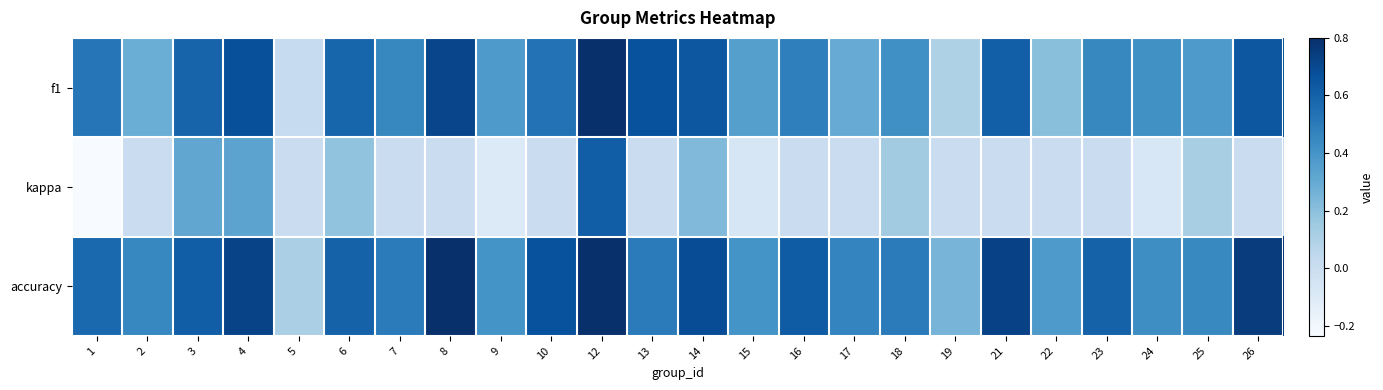

Reading right to left, transcribe all the data shown in this chart.

f1: 26=0.6	25=0.4	24=0.4	23=0.5	22=0.2	21=0.6	19=0.1	18=0.4	17=0.3	16=0.5	15=0.3	14=0.6	13=0.7	12=0.8	10=0.5	9=0.4	8=0.7	7=0.5	6=0.6	5=0.0	4=0.7	3=0.6	2=0.3	1=0.5
kappa: 26=0.0	25=0.1	24=-0.1	23=0.0	22=0.0	21=0.0	19=0.0	18=0.1	17=0.0	16=0.0	15=-0.1	14=0.2	13=0.0	12=0.6	10=0.0	9=-0.1	8=0.0	7=0.0	6=0.2	5=0.0	4=0.3	3=0.3	2=0.0	1=-0.2
accuracy: 26=0.8	25=0.4	24=0.4	23=0.6	22=0.4	21=0.7	19=0.2	18=0.5	17=0.5	16=0.6	15=0.4	14=0.7	13=0.5	12=0.8	10=0.7	9=0.4	8=0.8	7=0.5	6=0.6	5=0.1	4=0.7	3=0.6	2=0.5	1=0.6